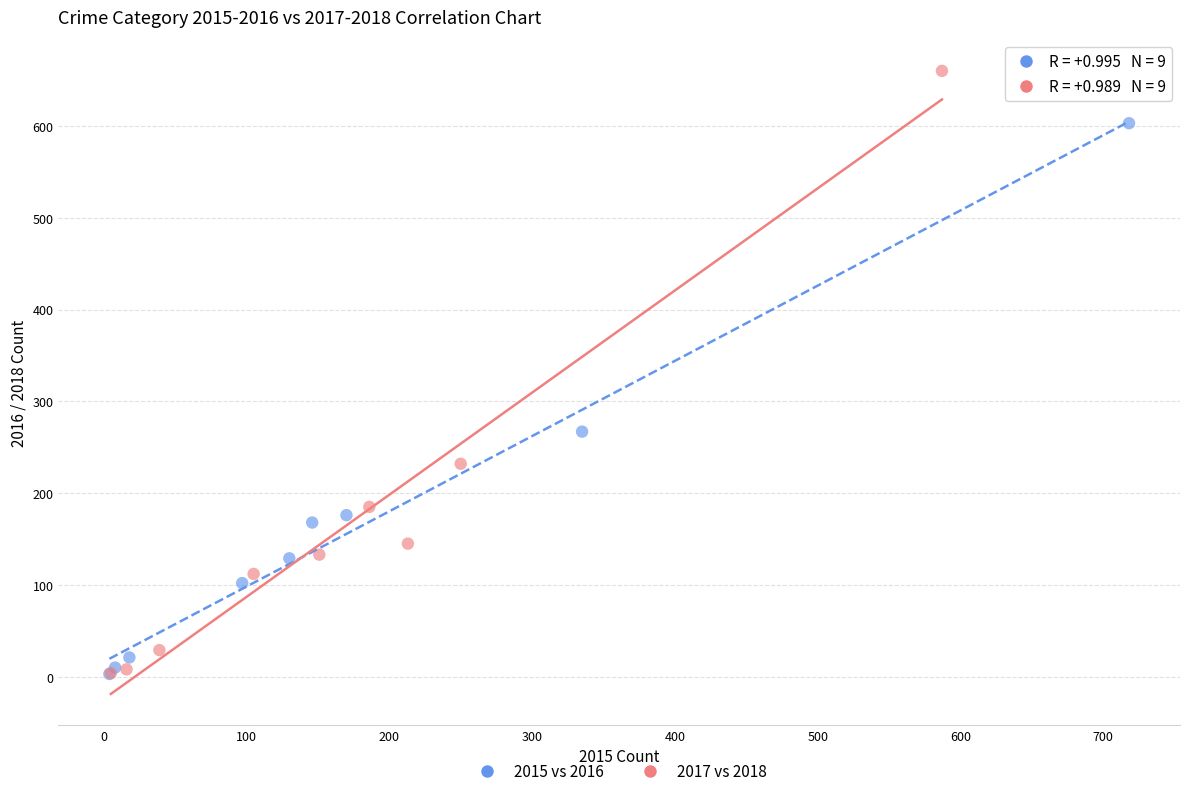

Which series has the widest spread of Y values?

2017 vs 2018